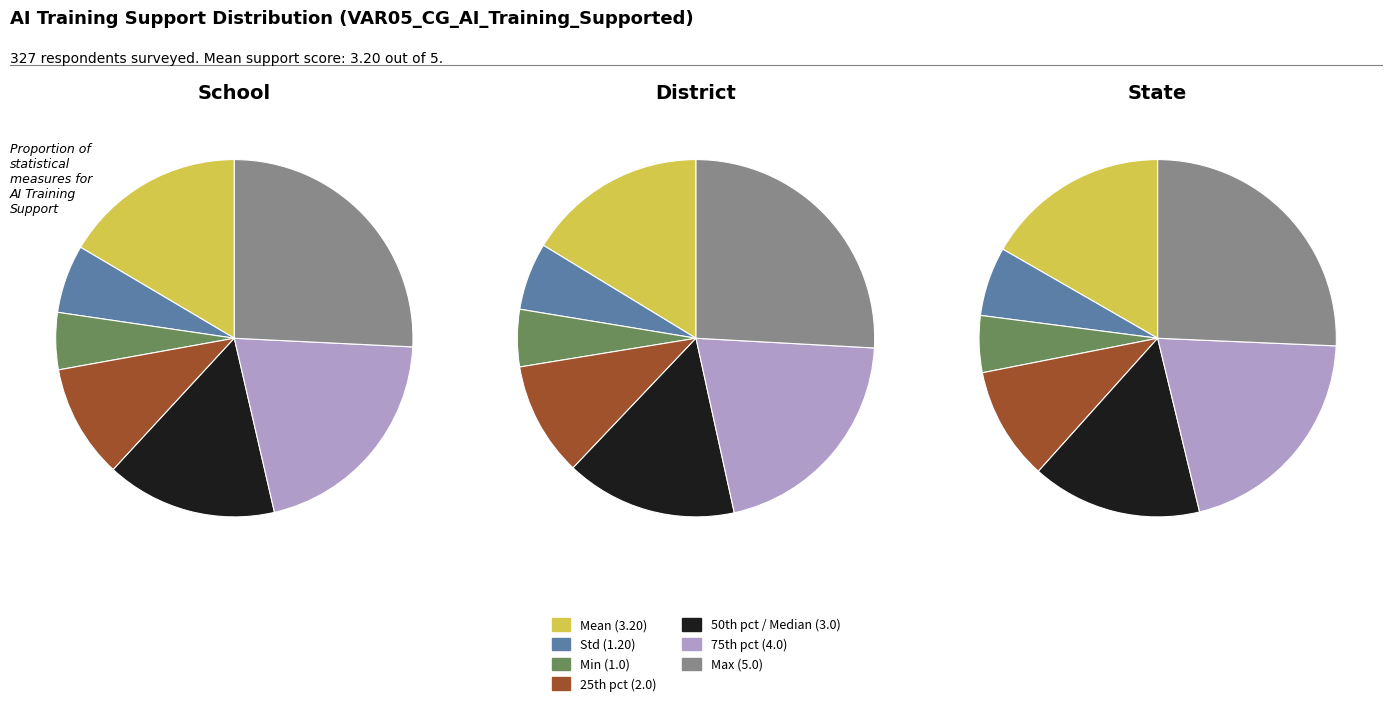

Which slice is the smallest?

min